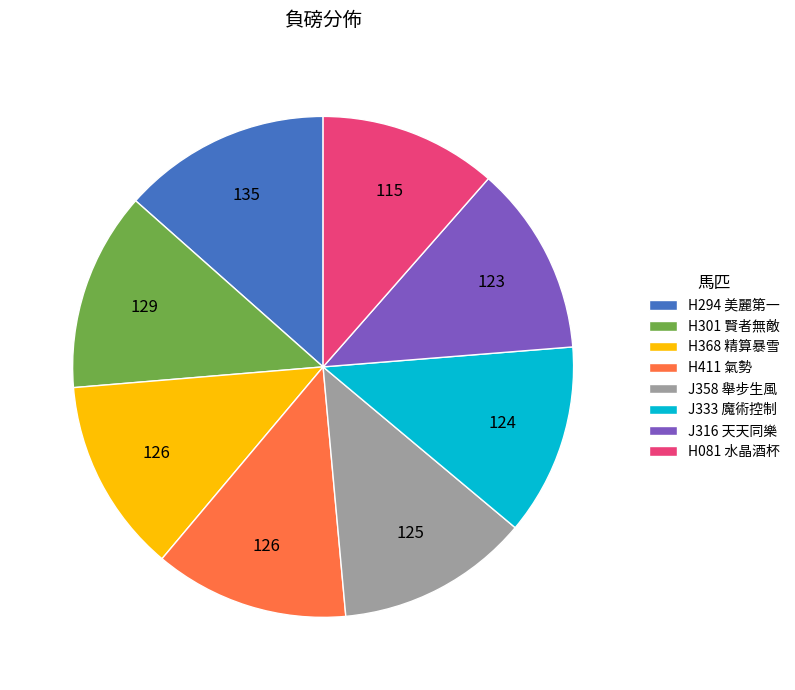

How many segments does this pie chart have?

8